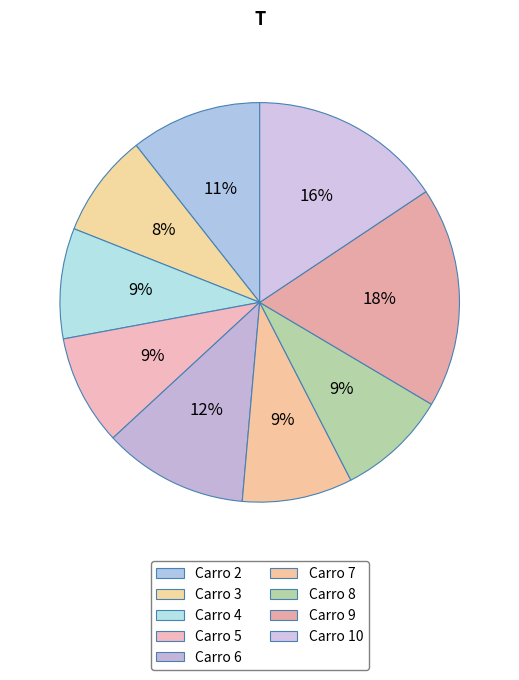

Rank the categories by value from lowest to highest.

3, 4, 5, 7, 8, 2, 6, 10, 9